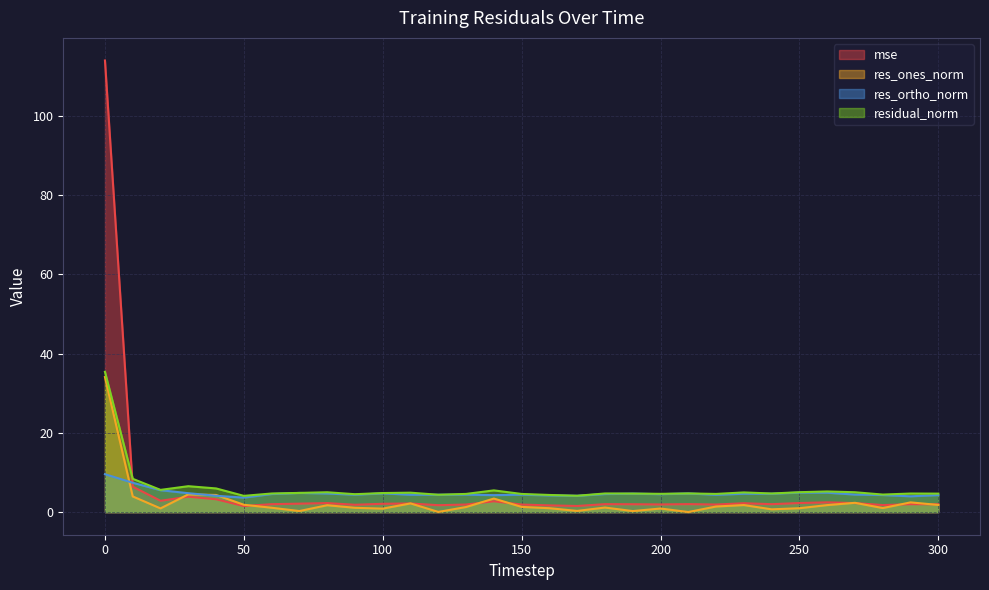

How many times do res_ortho_norm and mse cross each other?

1